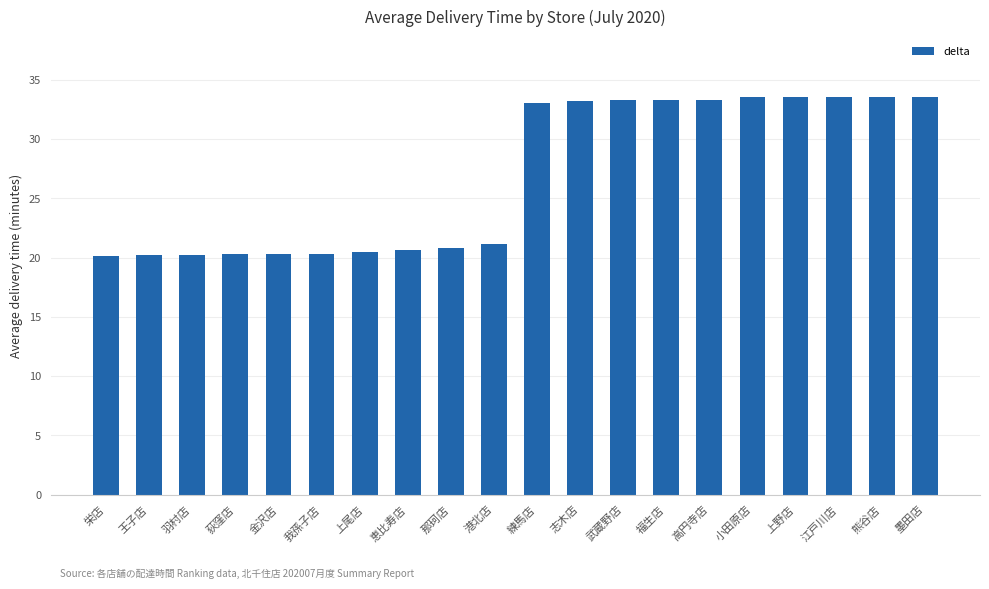

What is the sum of all values?

538.8